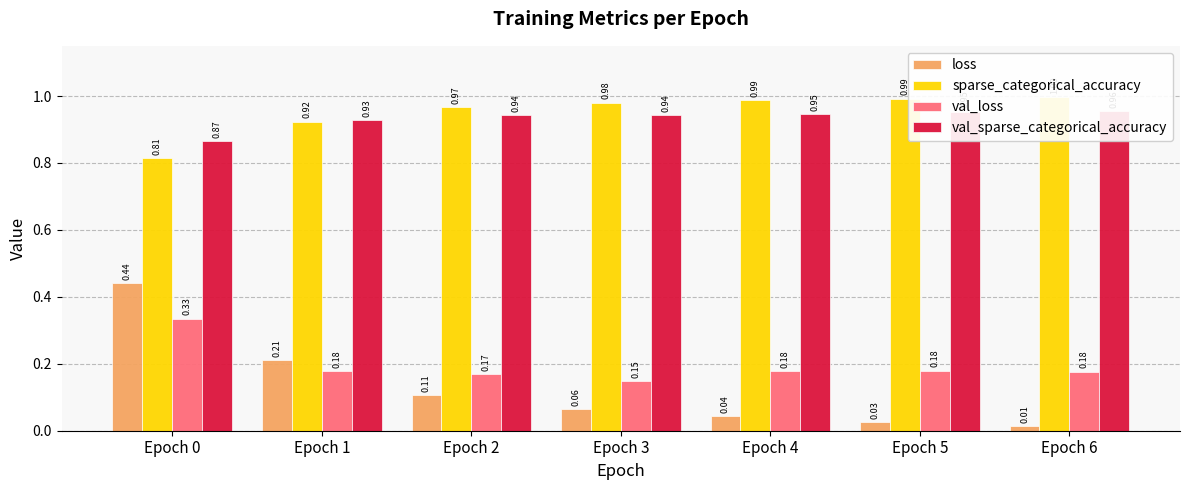

What are all the series names shown in the legend?

loss, sparse_categorical_accuracy, val_loss, val_sparse_categorical_accuracy